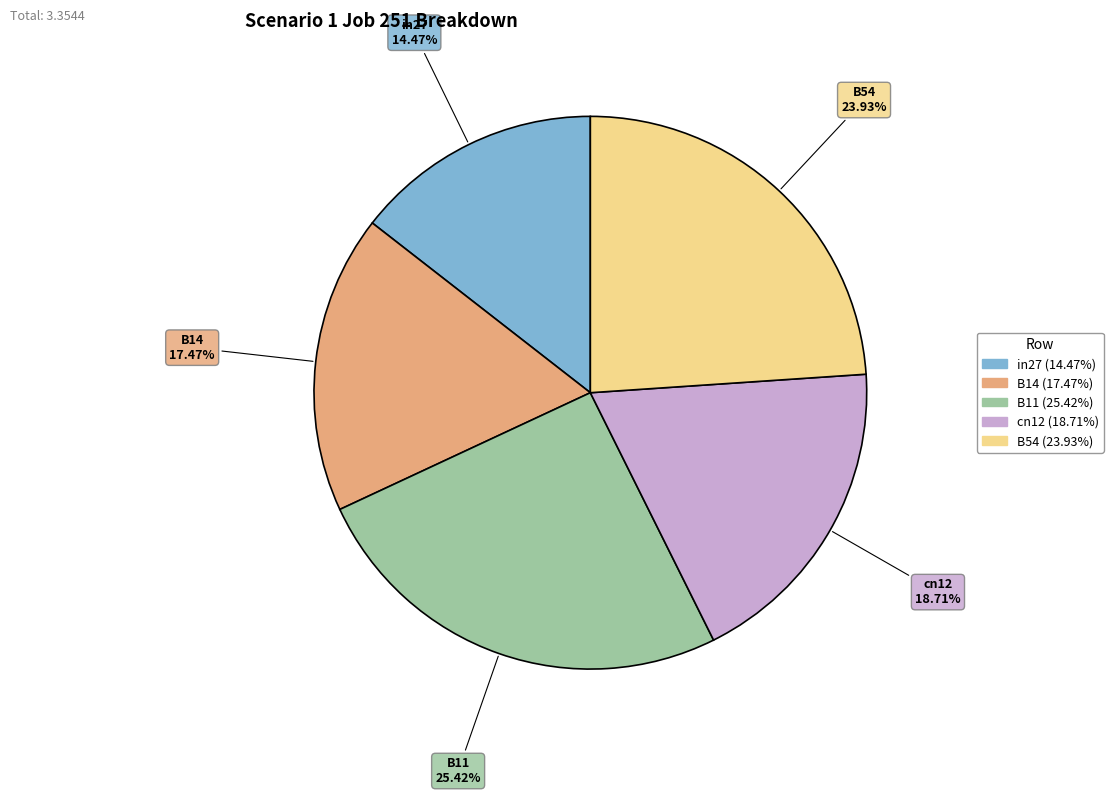

To the nearest percent, what is the combined percentage of B11 and in27?

40%